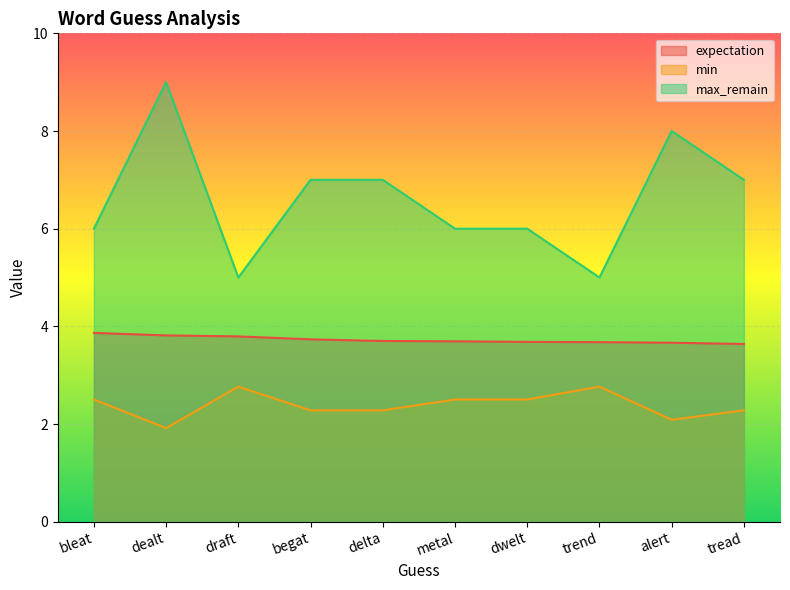

Which series has the largest range (max minus min)?

max_remain